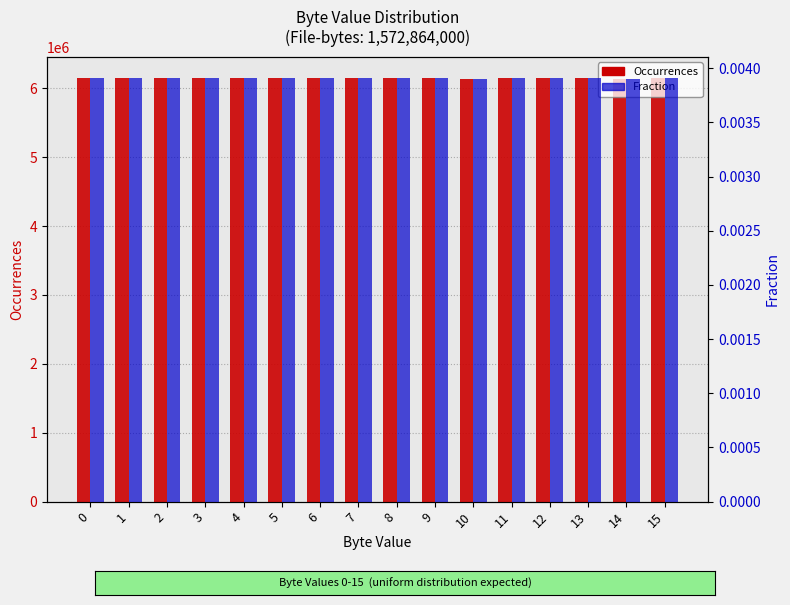

What is the lowest value of the Occurrences series?

6139188.0